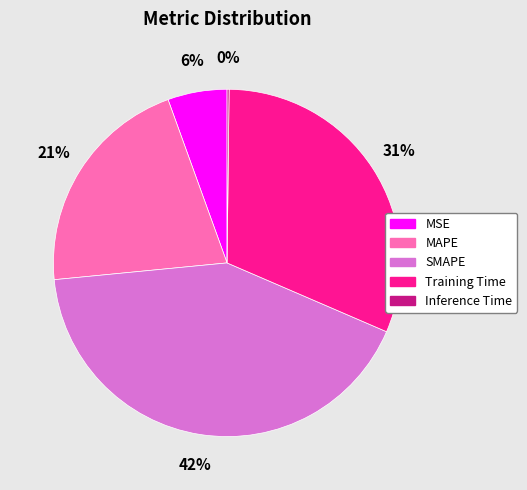

To the nearest percent, what percentage of the pie is SMAPE?

42%